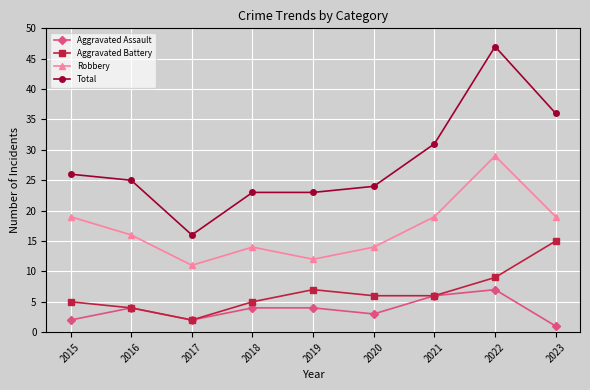

At which category is the sum across all series the highest?

2022